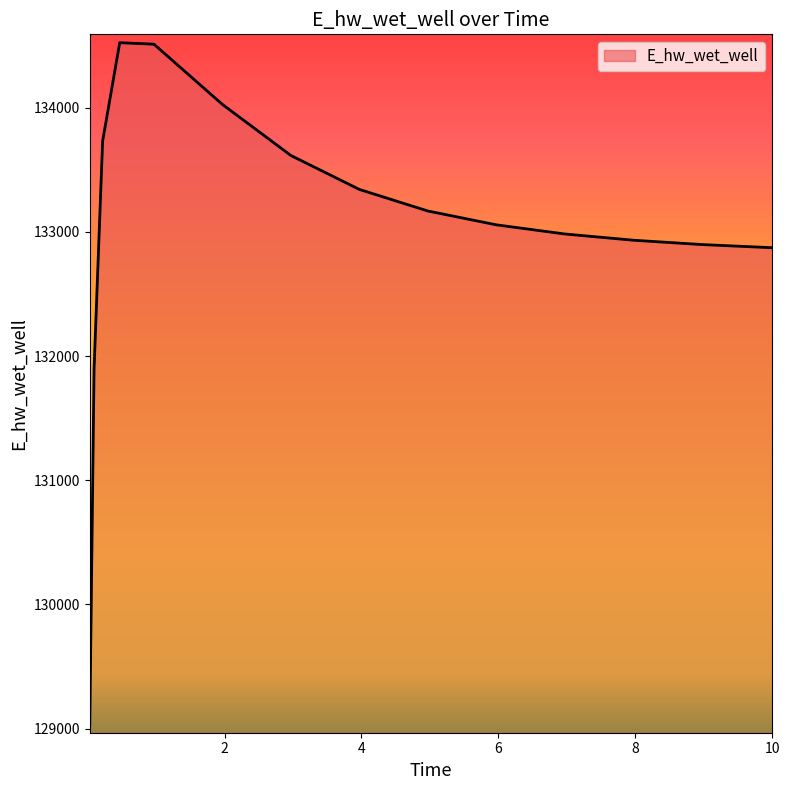

What is the minimum value shown in the chart?

129031.5